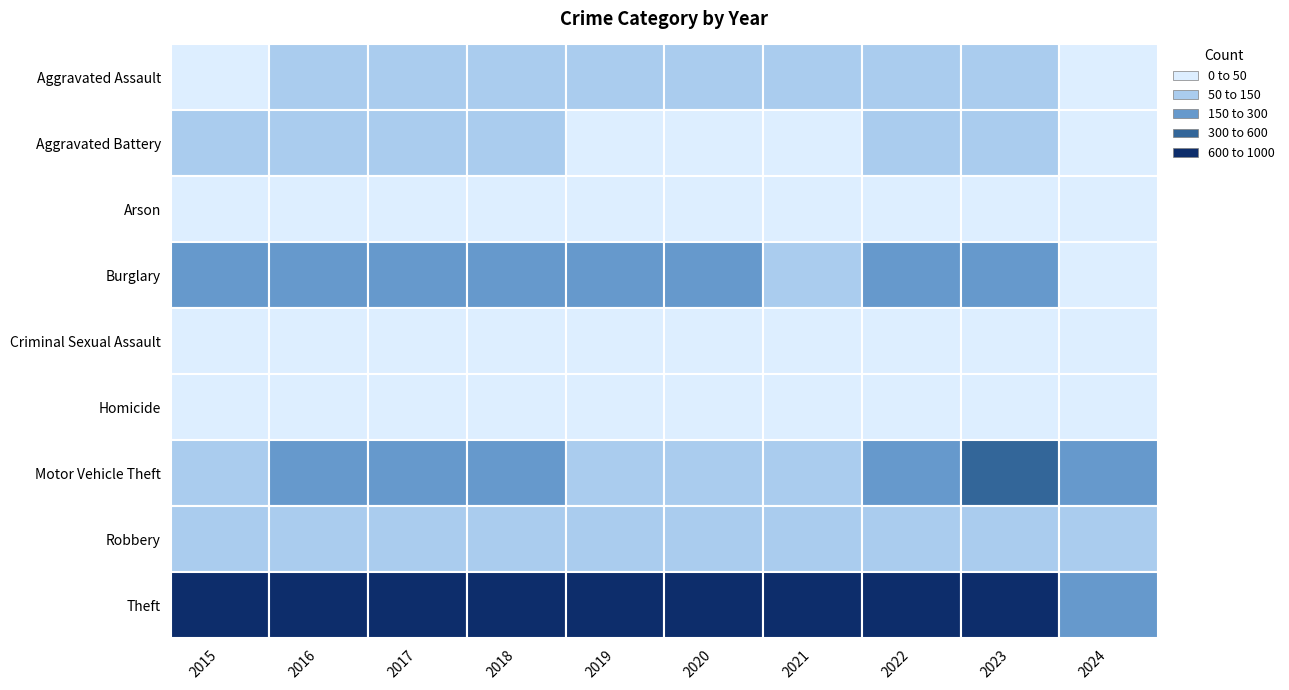

Rank the series at 9 from lowest to highest value.

Arson, Criminal Sexual Assault, Homicide, Aggravated Battery, Aggravated Assault, Burglary, Robbery, Motor Vehicle Theft, Theft